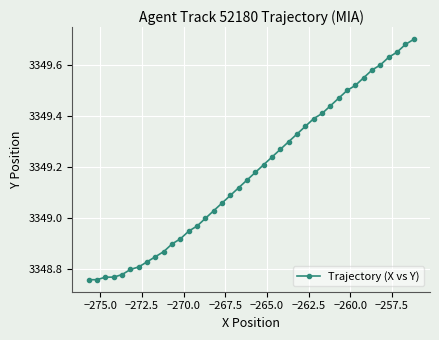

What is the difference between the maximum and minimum values?

0.9